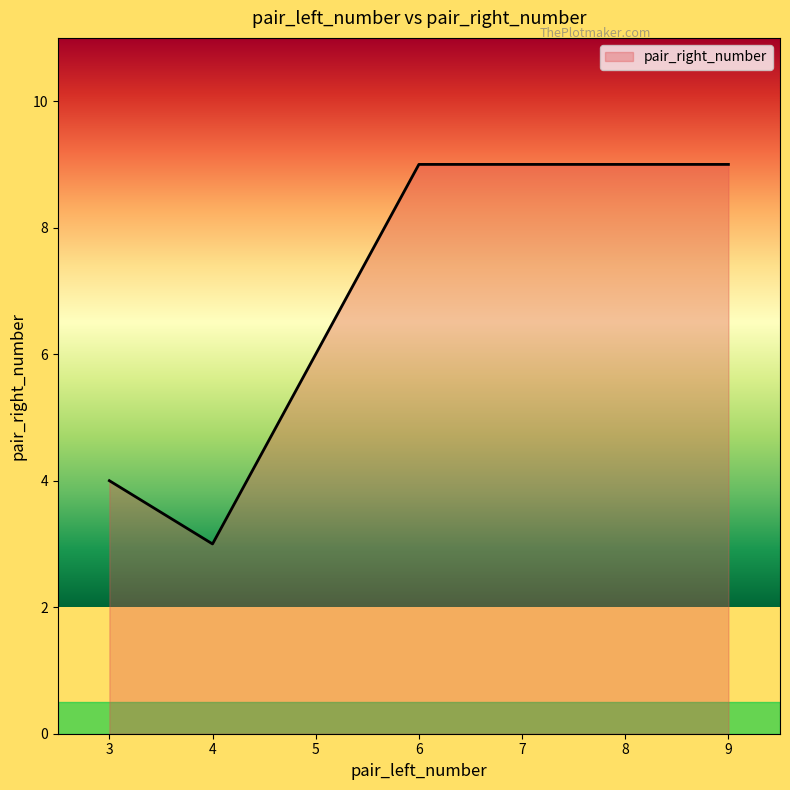

What is the difference between the values at 6 and 3?

5